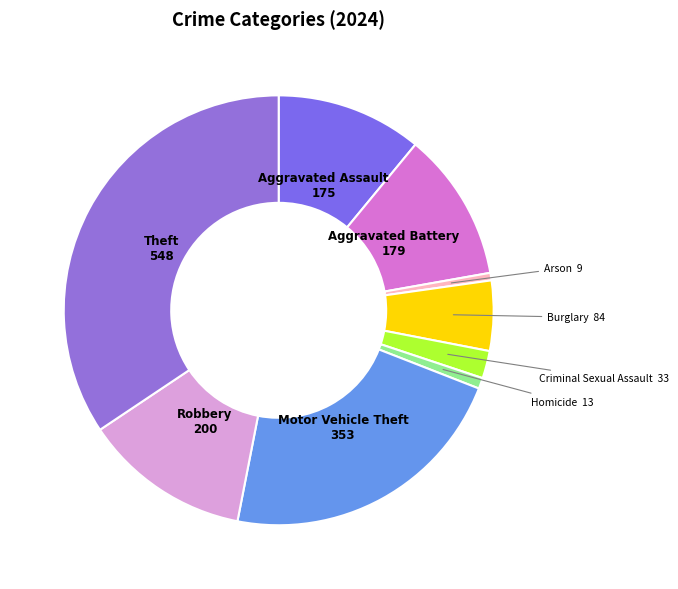

What is the largest slice in the pie chart?

Theft